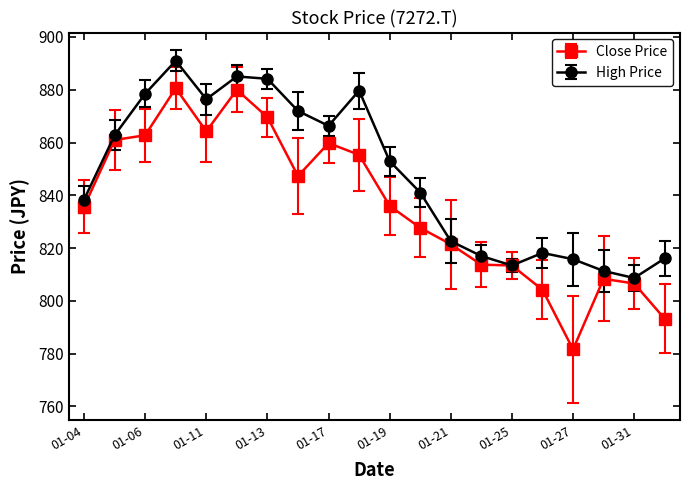

Which series has the largest range (max minus min)?

Close Price